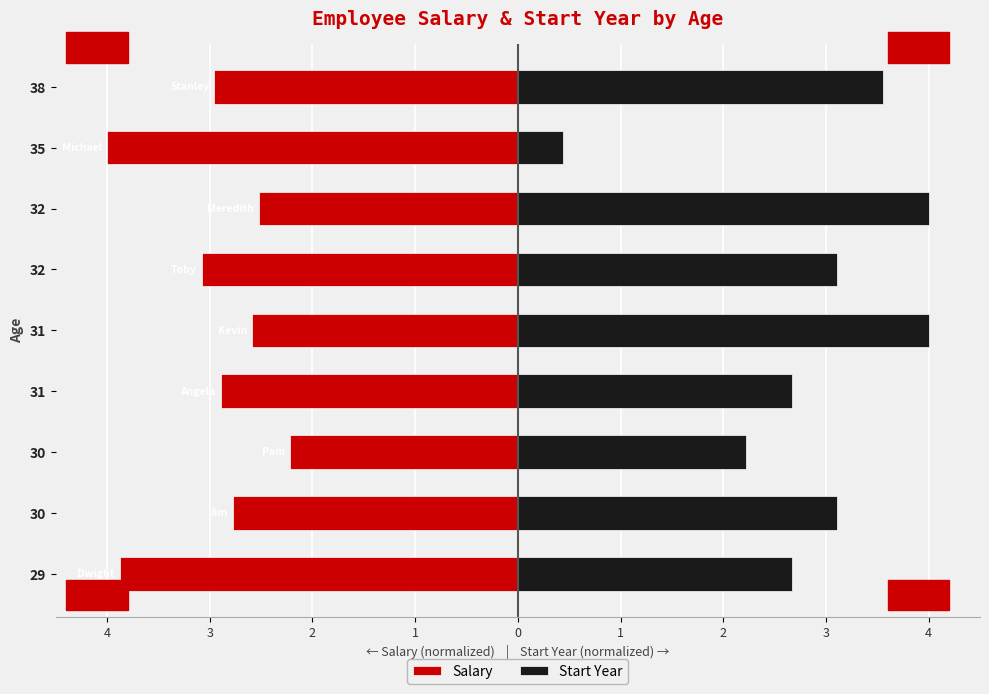

What is the difference between the second highest and second lowest values in the Salary series?

1.4